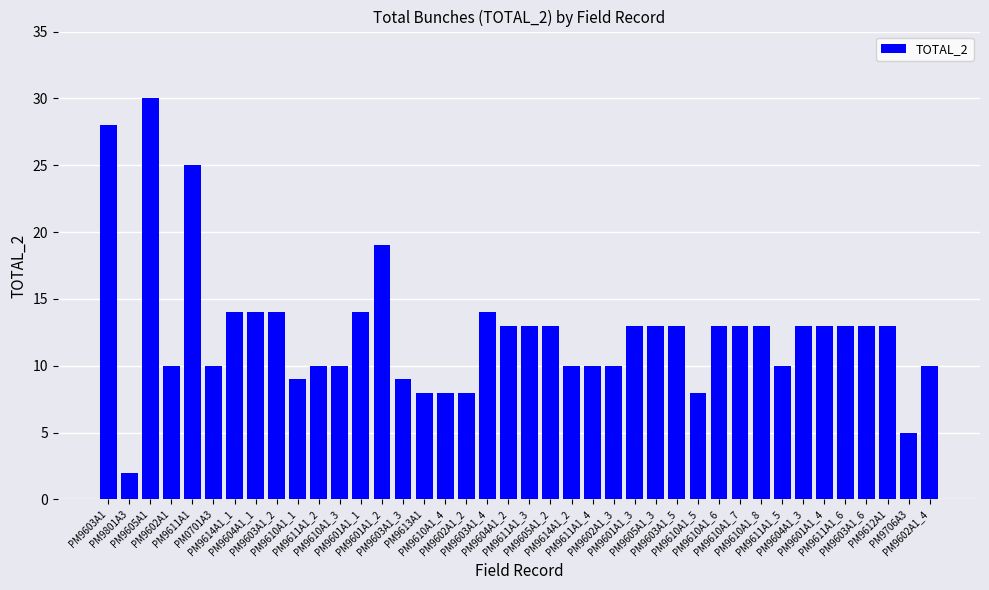

What is the difference between the values at PM9610A1_7 and PM9603A1?

15